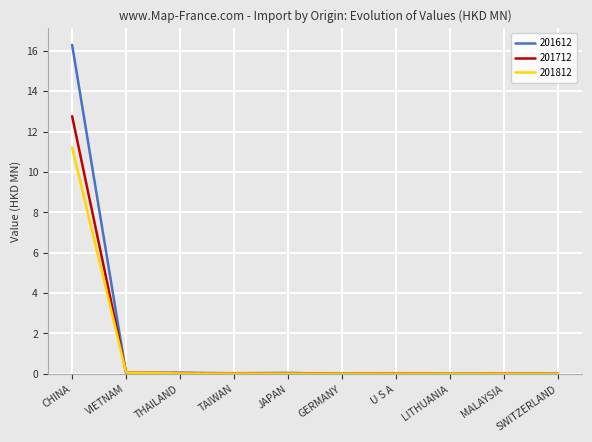

What is the maximum value for 201812?

11.2